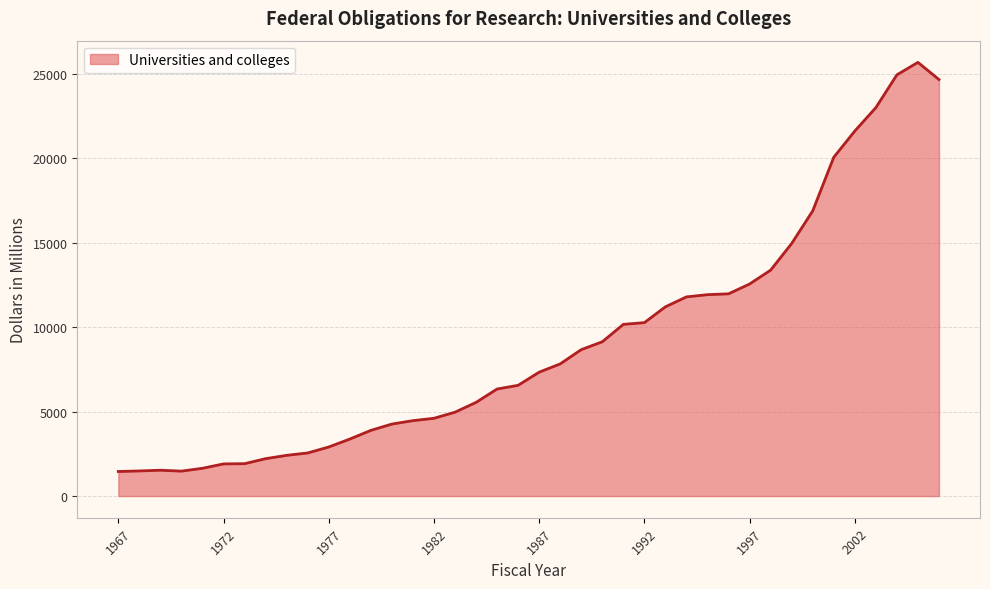

What is the minimum value shown in the chart?

1454.3